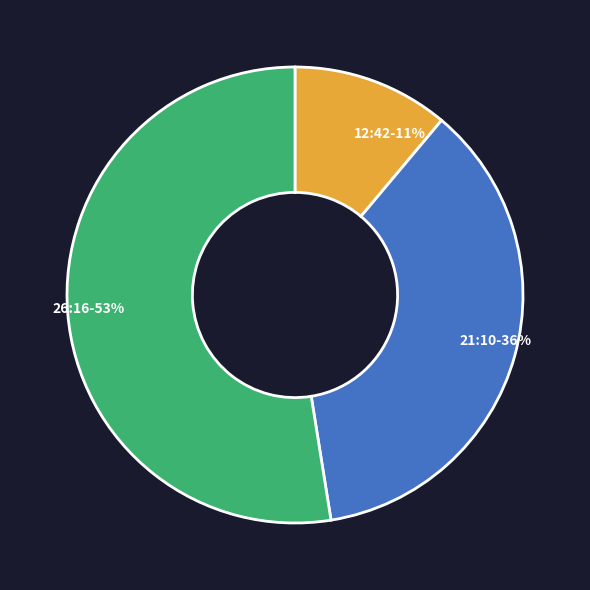

Which category has the smallest portion of the pie?

12:42